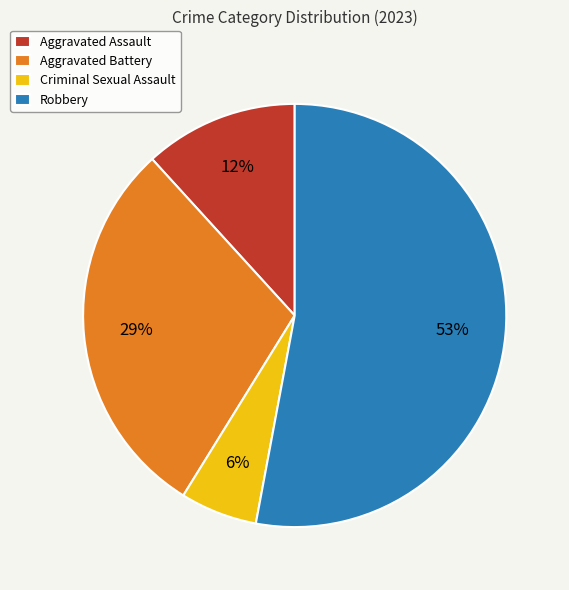

To the nearest percent, what portion does Criminal Sexual Assault represent?

6%